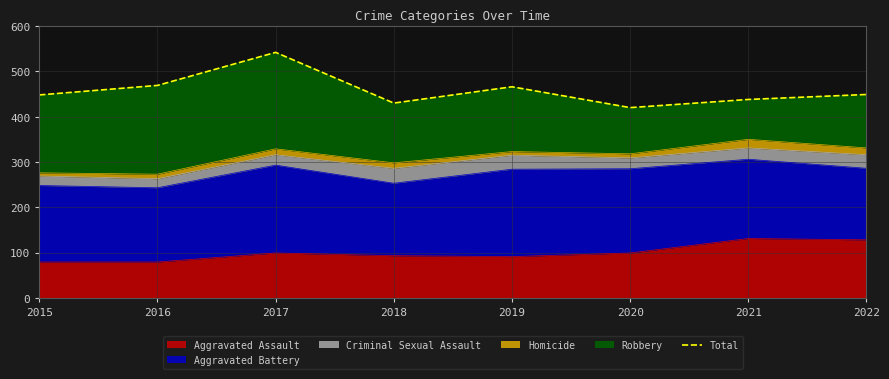

What is the change in value from 2016 to 2018?

-39